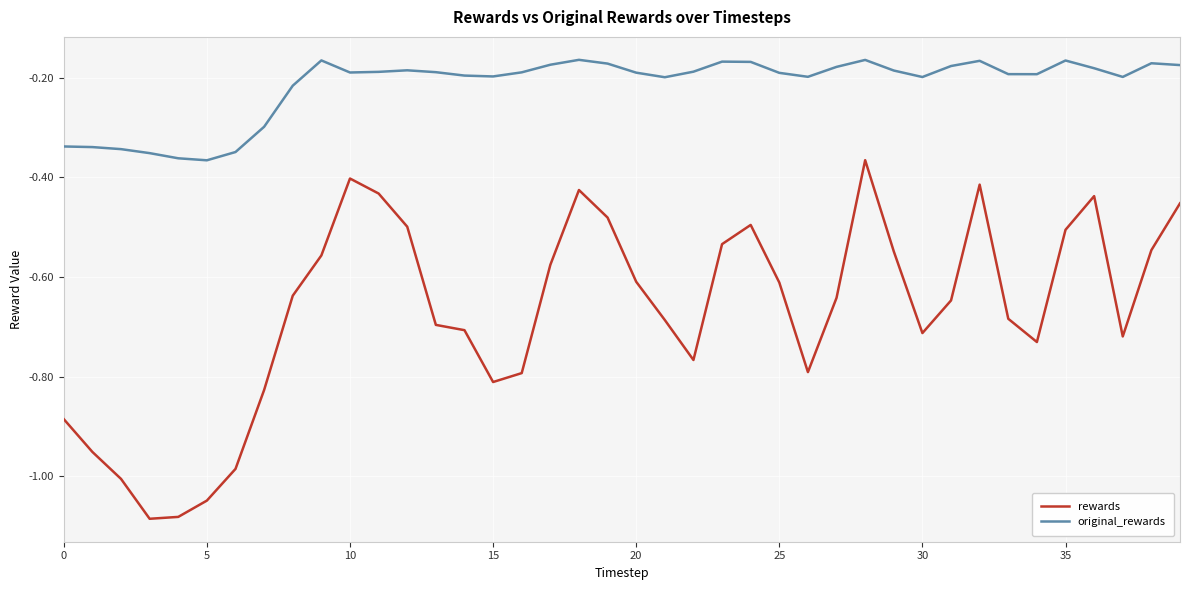

List the series in order of their overall mean, highest first.

original_rewards, rewards